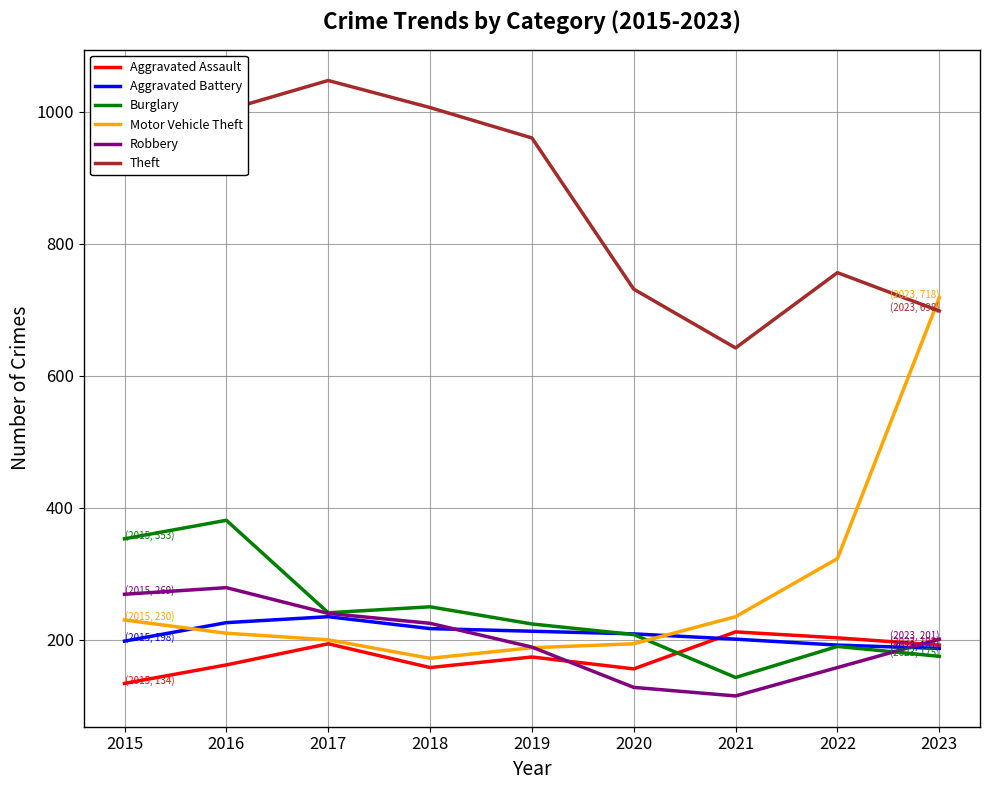

At how many categories does at least one series exceed 843?

5